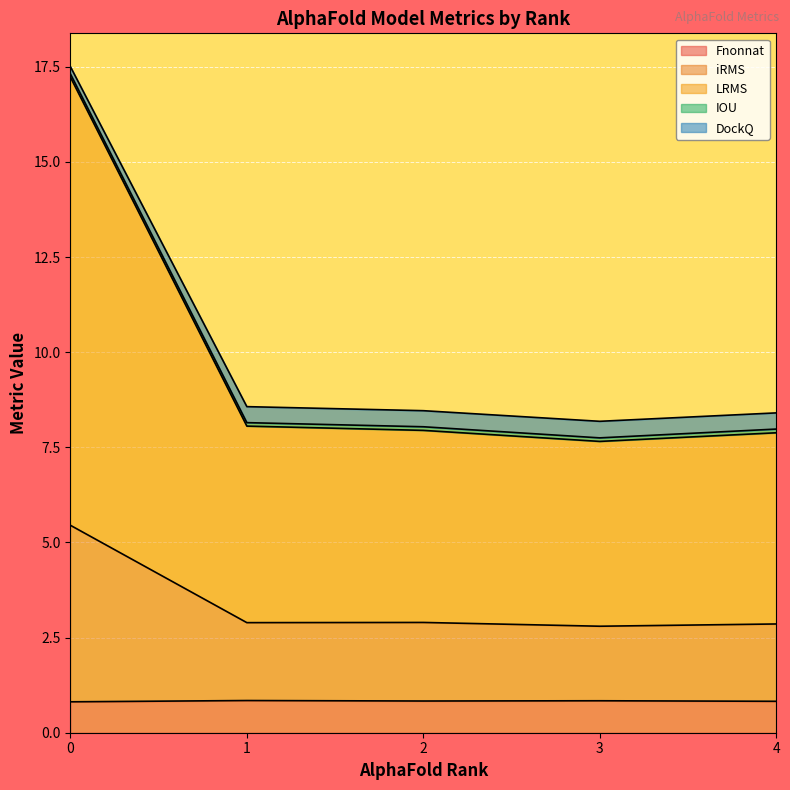

Reading right to left, extract all data points from this chart.

Fnonnat: 3=0.8	1=0.8	4=0.8	0=0.8	2=0.8
iRMS: 3=2.0	1=2.0	4=2.0	0=4.6	2=2.1
LRMS: 3=4.9	1=5.2	4=5.0	0=11.8	2=5.0
IOU: 3=0.1	1=0.1	4=0.1	0=0.1	2=0.1
DockQ: 3=0.4	1=0.4	4=0.4	0=0.2	2=0.4